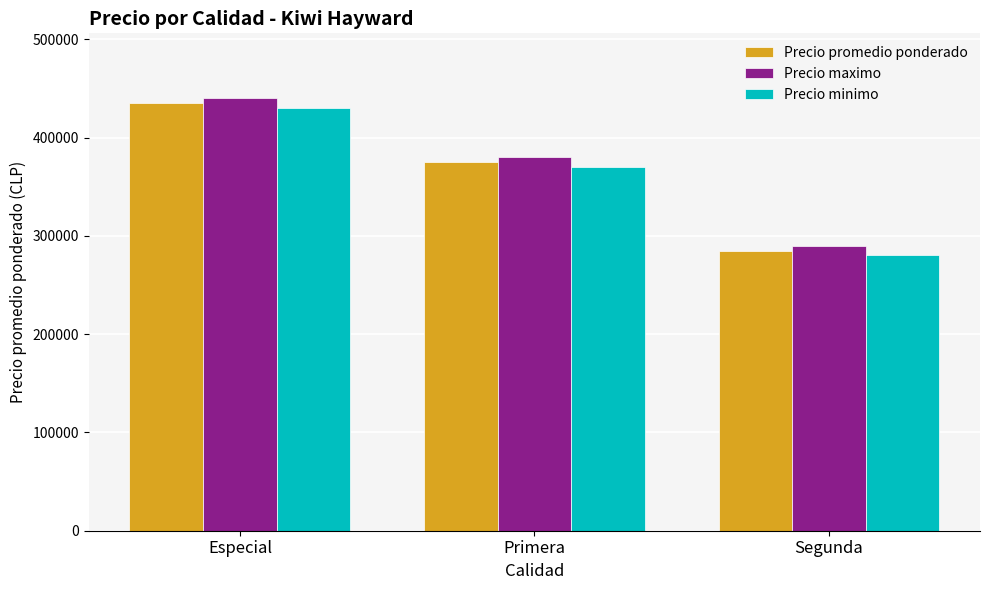

What are all the series names shown in the legend?

Precio promedio ponderado, Precio maximo, Precio minimo